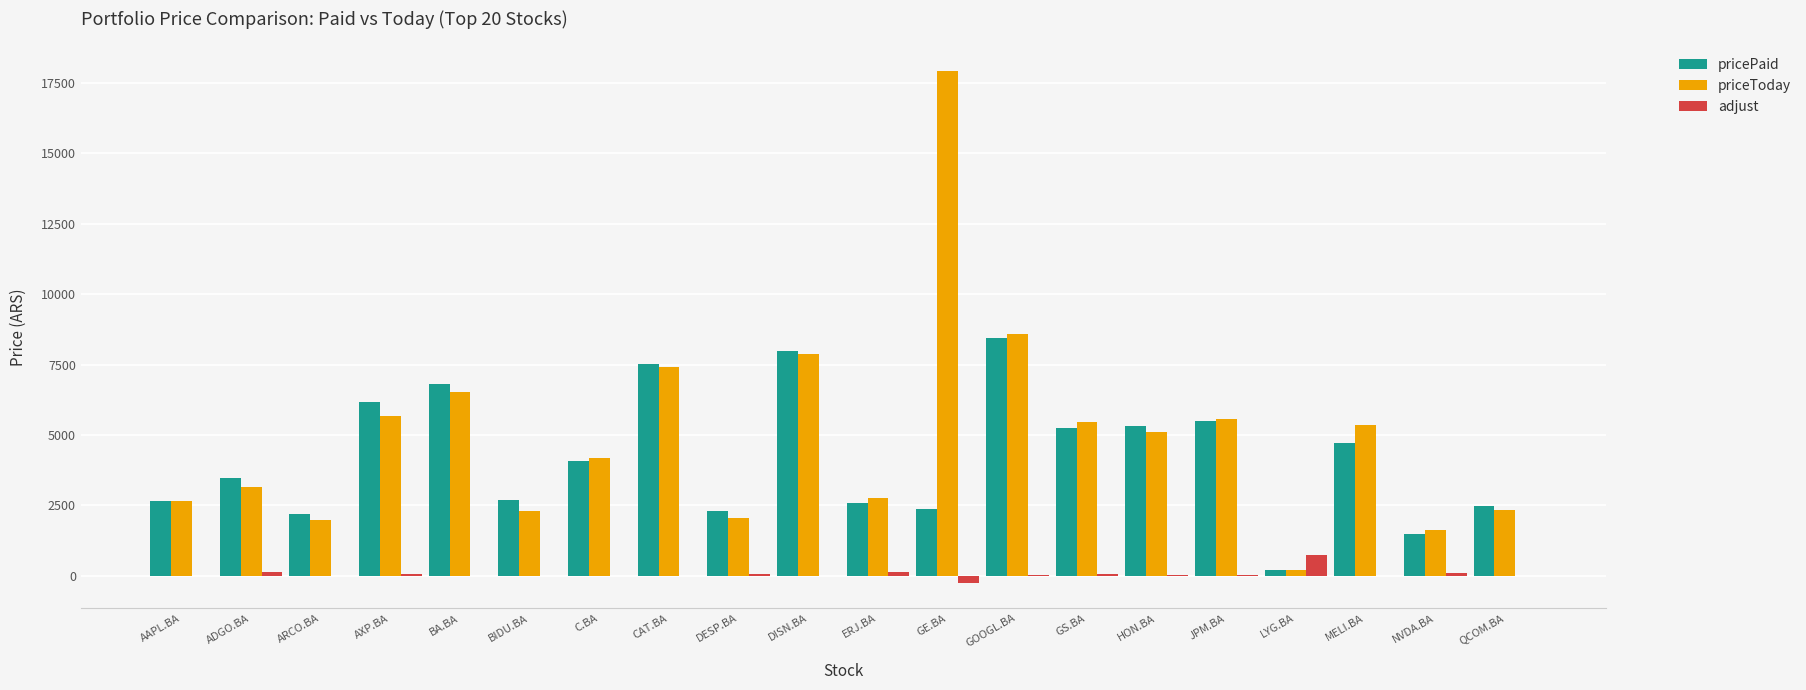

What are all the series names shown in the legend?

pricePaid, priceToday, adjust